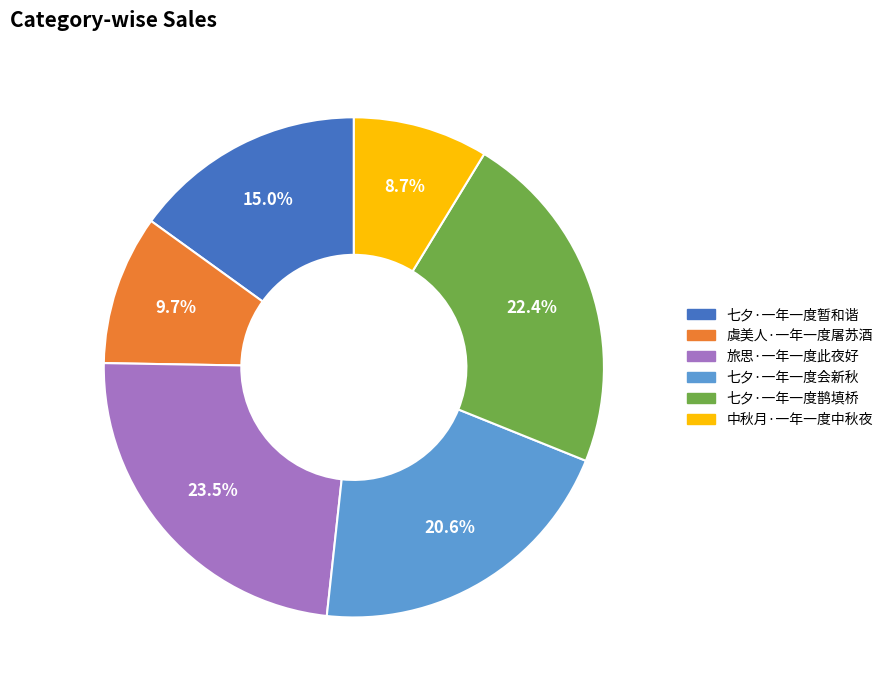

To the nearest percent, what is the difference between the 七夕·一年一度会新秋 and 旅思·一年一度此夜好 slice percentages?

3%